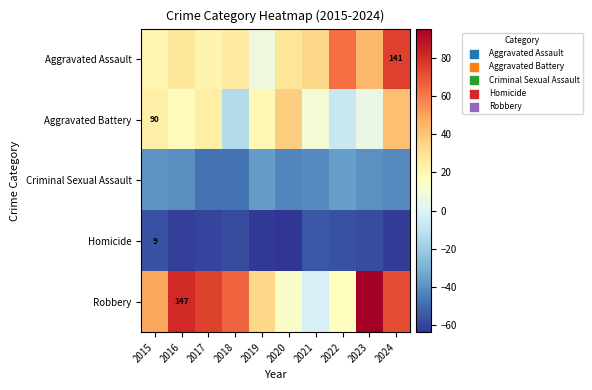

Between 2022 and 2024, which series saw the biggest shift?

Robbery